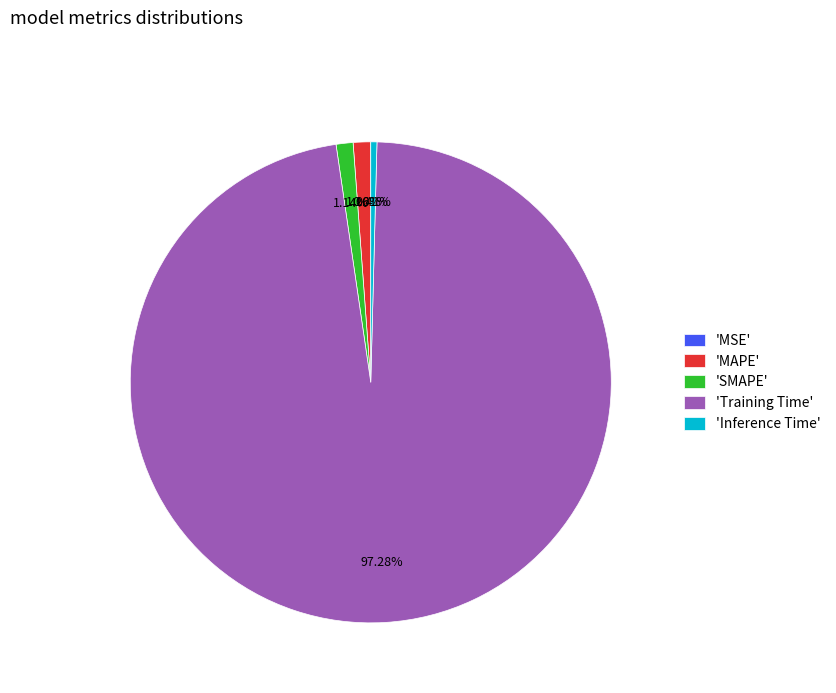

What is the largest slice in the pie chart?

'Training Time'